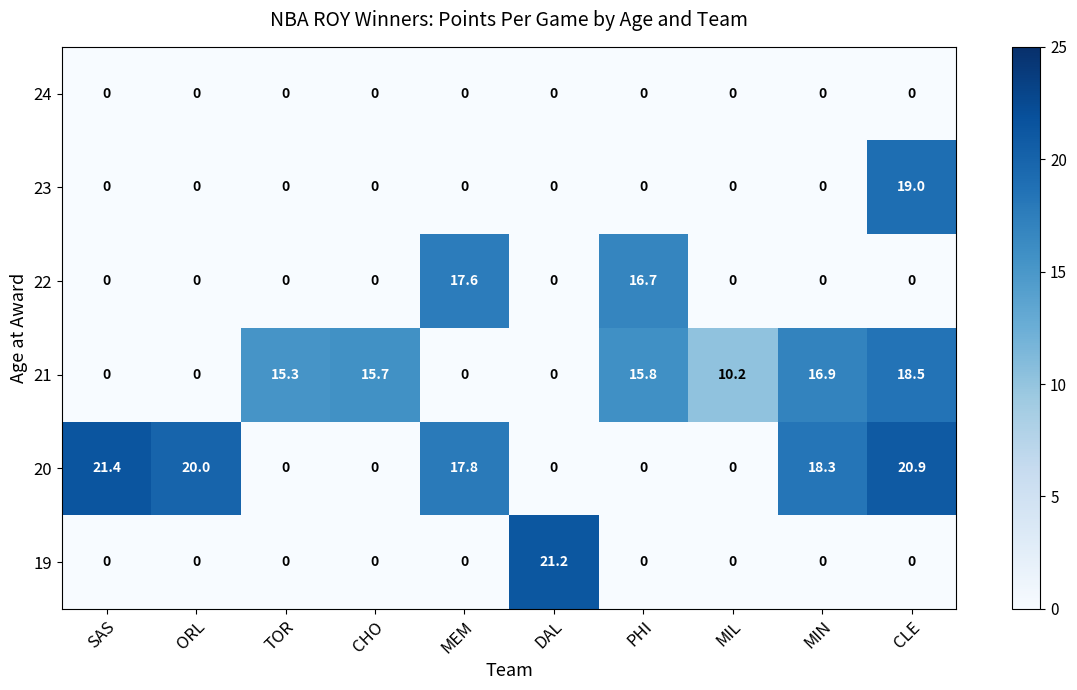

At which category is the sum across all series the highest?

CLE